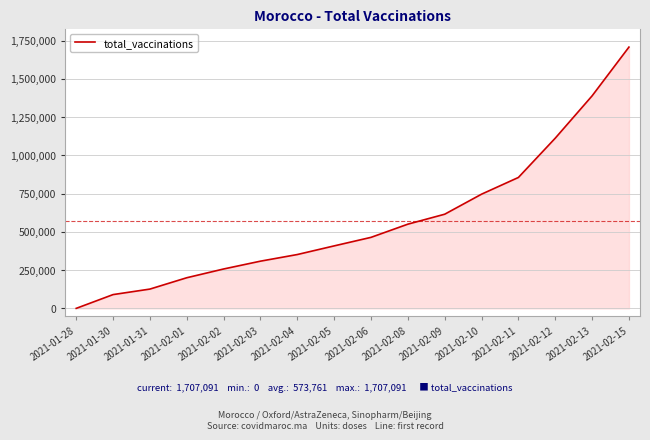

Reading left to right, list all the values displayed in this chart.

0	90000	126000	200081	257291	308398	351723	408235	463966	550149	615181	746116	855318	1112103	1388539	1707091